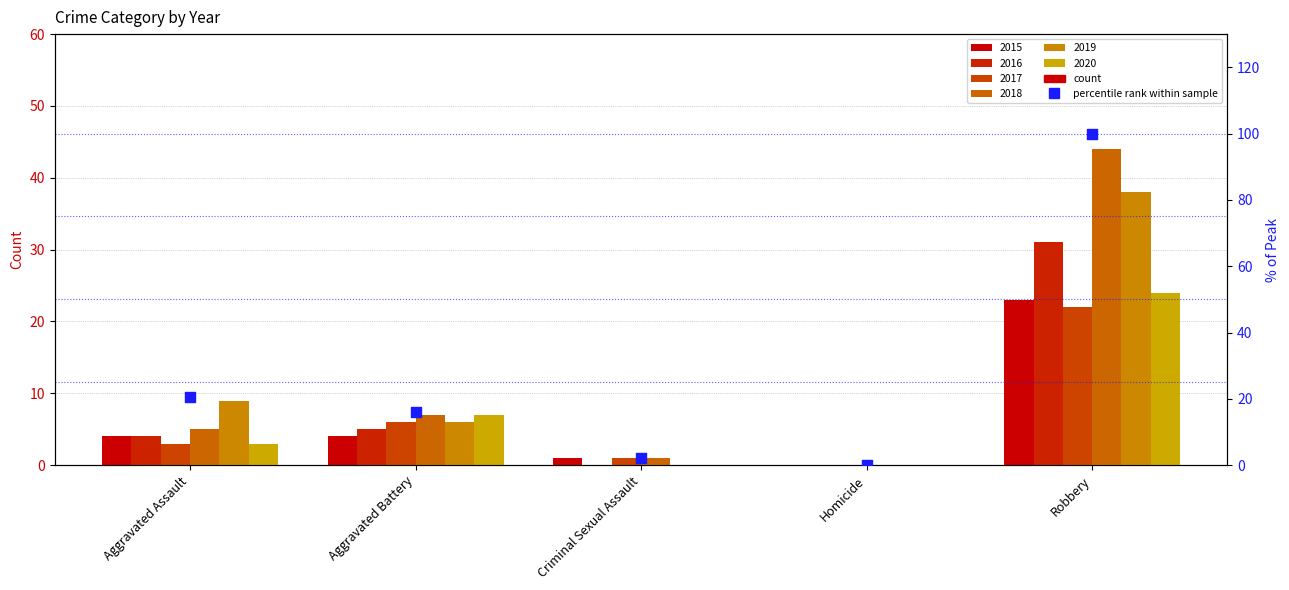

Between Aggravated Assault and Criminal Sexual Assault, which is larger?

Aggravated Assault